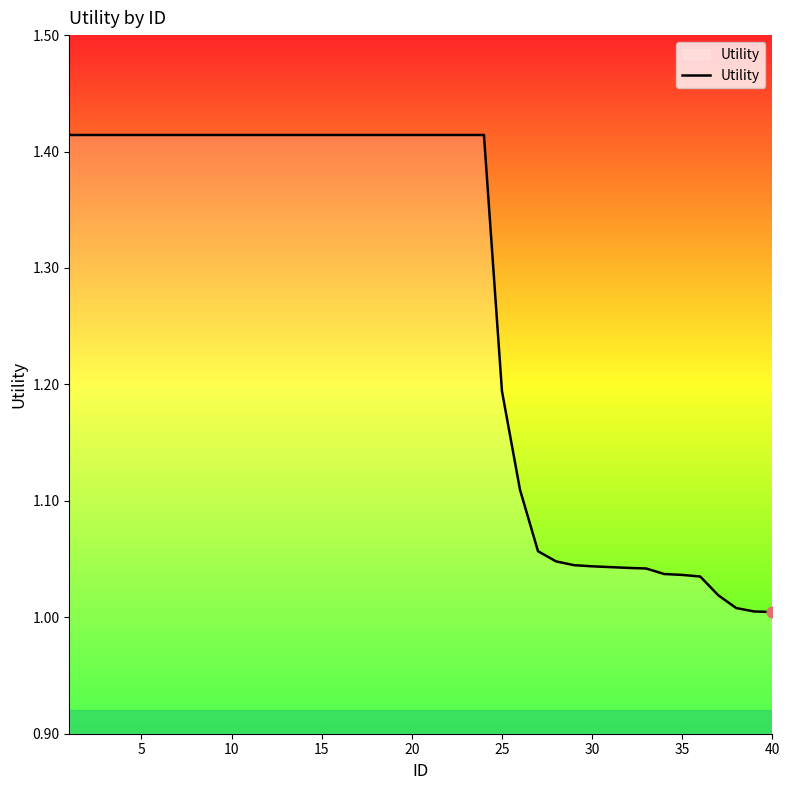

What is the difference between the maximum and minimum values?

0.4